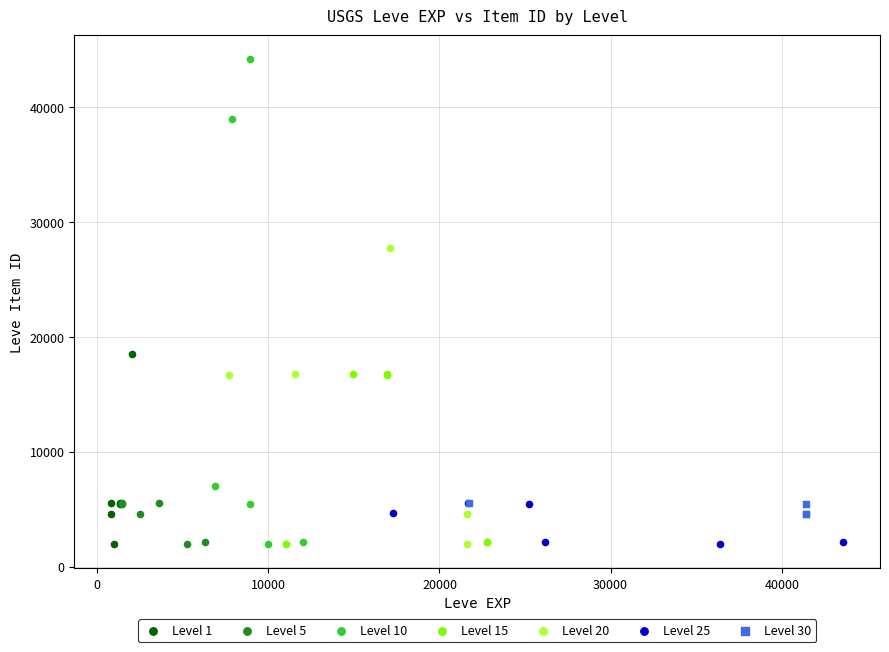

Which series has the largest Y range (max minus min)?

Level 10